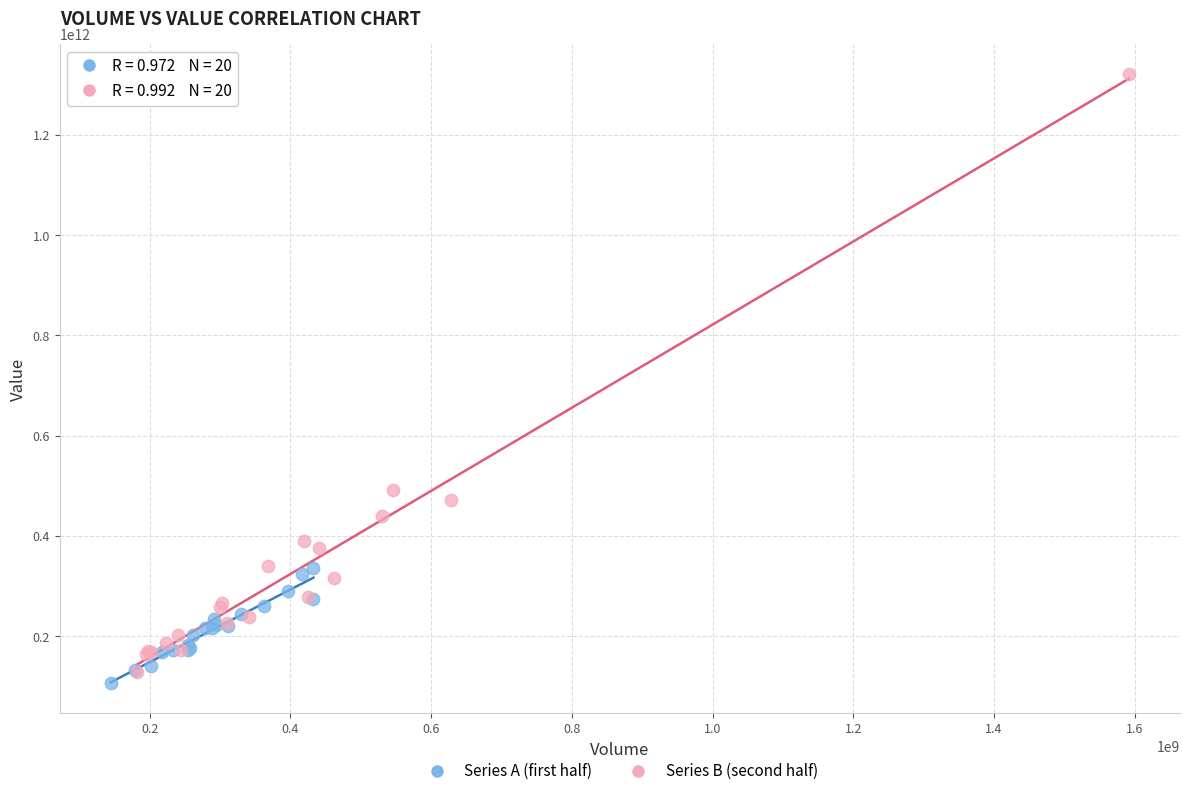

Which series contains the highest Y value?

Series B (second half)